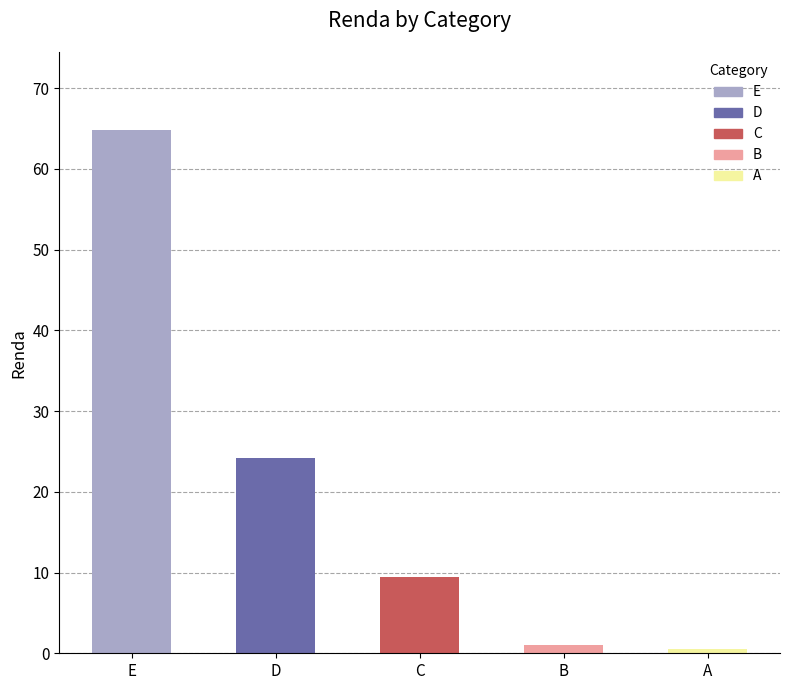

Where is the data nearest to the value 32?

D